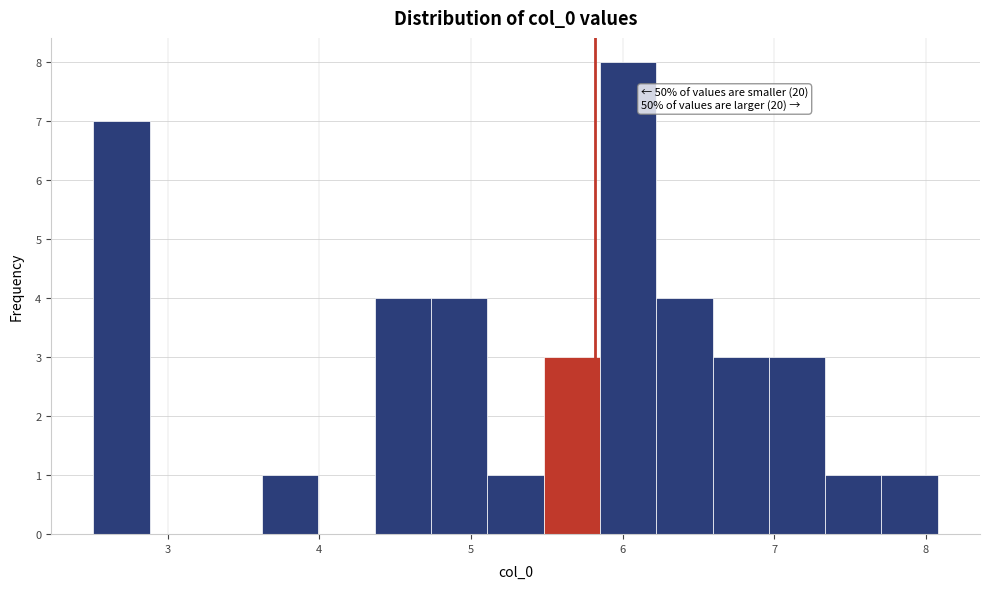

Around what value on the x-axis is the tallest bar? Give the approximate position of its centre, as read against the axis.

6.0